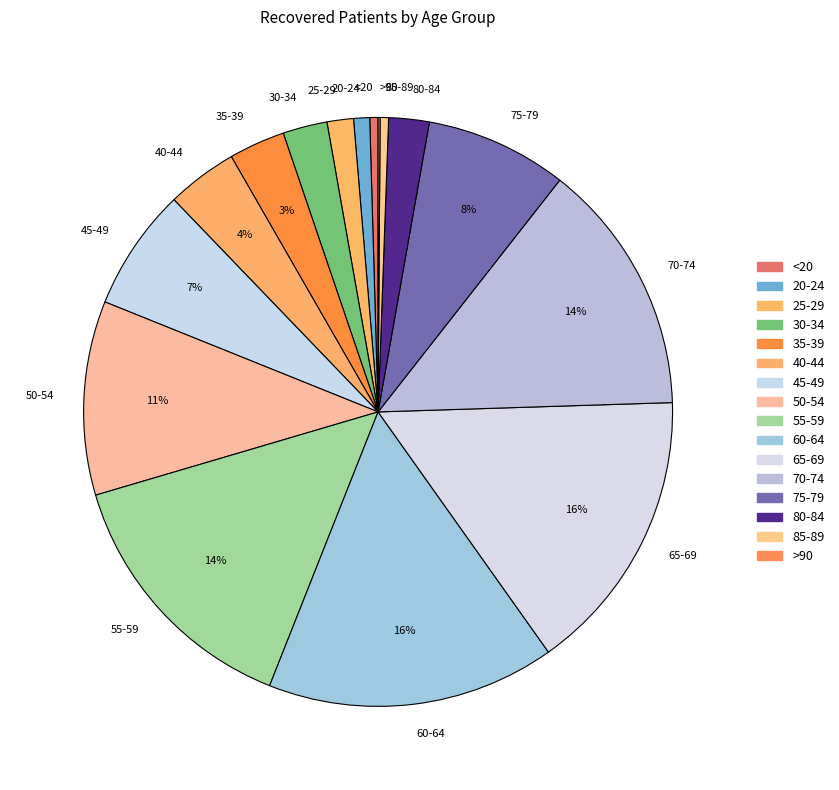

To the nearest percent, what is the difference between the largest and smallest slice percentages?

16%